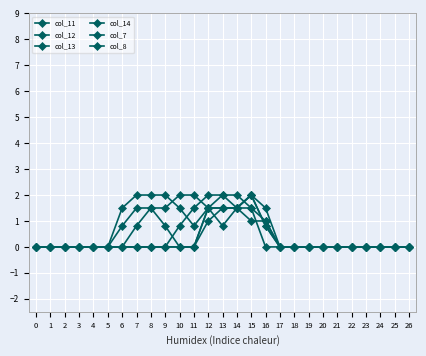

Reading left to right, extract all data points from this chart.

col_11: 0.0	0.0	0.0	0.0	0.0	0.0	1.5	2.0	2.0	2.0	1.5	0.8	1.5	2.0	1.5	1.0	1.0	0.0	0.0	0.0	0.0	0.0	0.0	0.0	0.0	0.0	0.0
col_12: 0.0	0.0	0.0	0.0	0.0	0.0	0.8	1.5	1.5	0.8	0.0	0.0	1.0	1.5	1.5	2.0	1.5	0.0	0.0	0.0	0.0	0.0	0.0	0.0	0.0	0.0	0.0
col_13: 0.0	0.0	0.0	0.0	0.0	0.0	0.0	0.0	0.0	0.0	0.0	0.0	1.5	1.5	1.5	2.0	0.8	0.0	0.0	0.0	0.0	0.0	0.0	0.0	0.0	0.0	0.0
col_14: 0.0	0.0	0.0	0.0	0.0	0.0	0.0	0.0	0.0	0.0	0.0	0.0	1.5	1.5	1.5	1.5	1.0	0.0	0.0	0.0	0.0	0.0	0.0	0.0	0.0	0.0	0.0
col_7: 0.0	0.0	0.0	0.0	0.0	0.0	0.0	0.0	0.0	0.0	0.8	1.5	2.0	2.0	2.0	1.5	0.0	0.0	0.0	0.0	0.0	0.0	0.0	0.0	0.0	0.0	0.0
col_8: 0.0	0.0	0.0	0.0	0.0	0.0	0.0	0.8	1.5	1.5	2.0	2.0	1.5	0.8	1.5	2.0	0.8	0.0	0.0	0.0	0.0	0.0	0.0	0.0	0.0	0.0	0.0